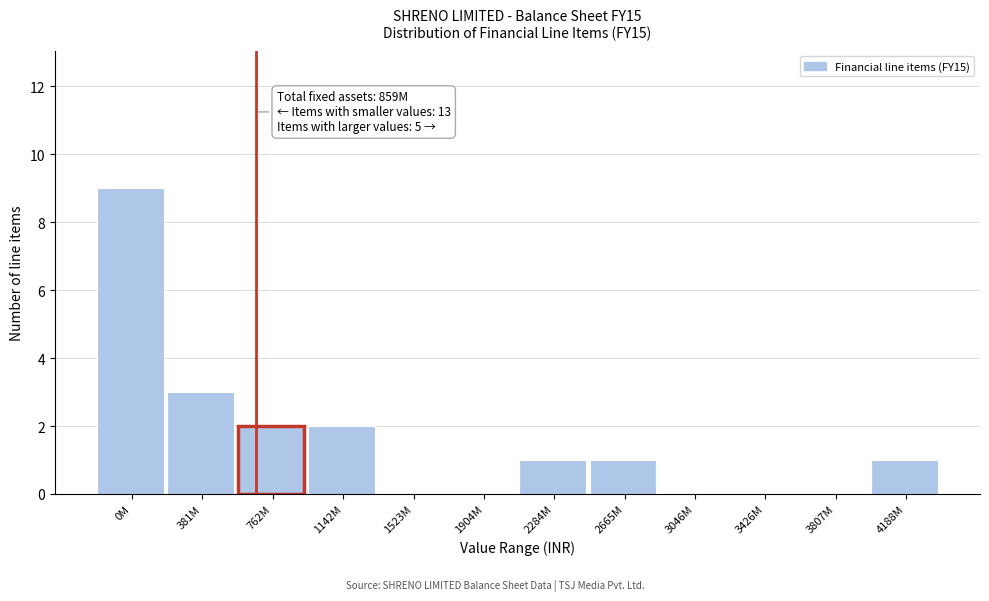

Reading left to right, transcribe all the data shown in this chart.

0M=9	381M=3	762M=2	1142M=2	1523M=0	1904M=0	2284M=1	2665M=1	3046M=0	3426M=0	3807M=0	4188M=1